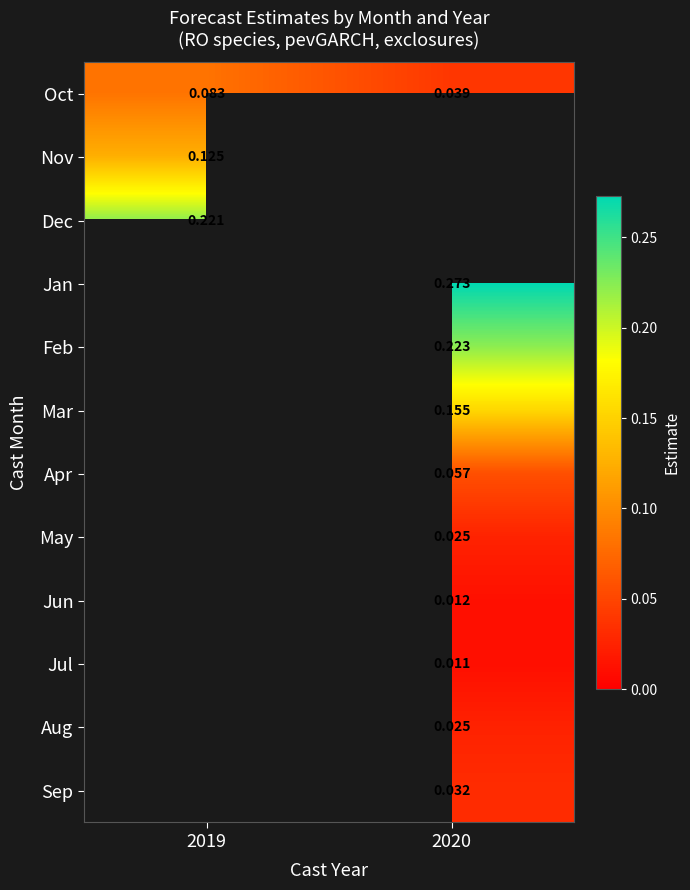

At how many categories does at least one series exceed 0?

2